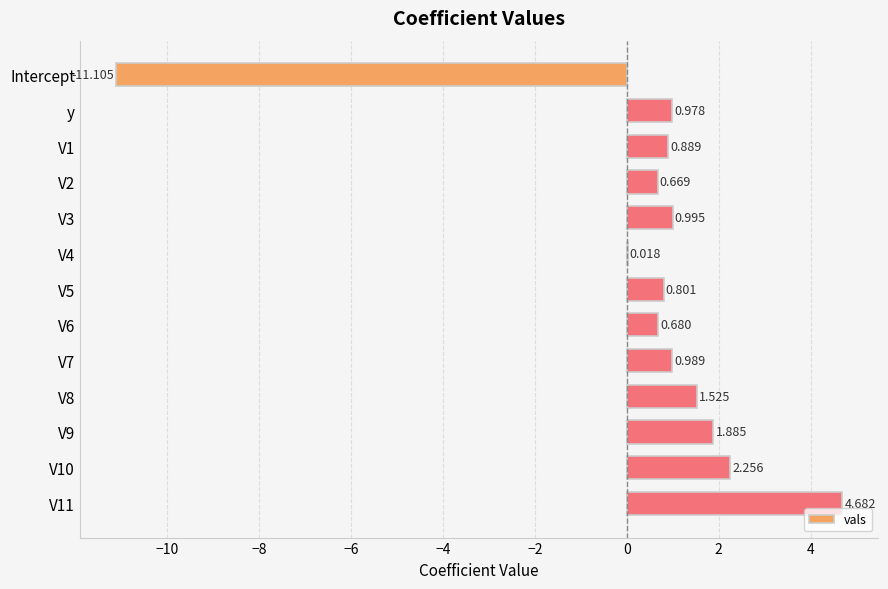

At which label is the value closest to -3?

V4